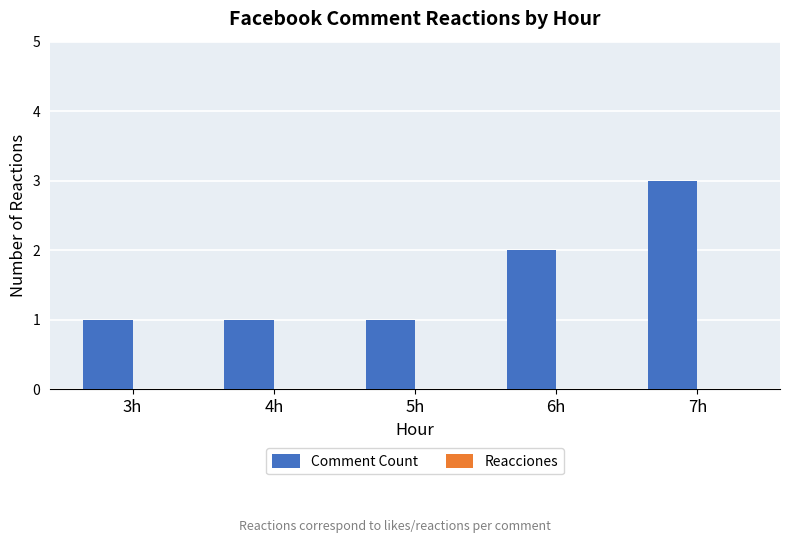

The value at 5h is 1. True or false?

True